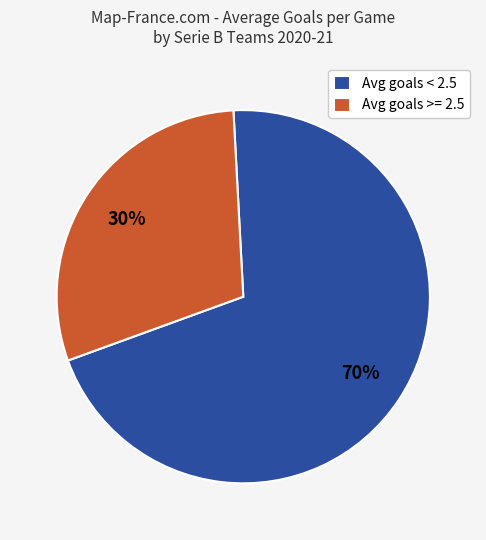

What is the ratio of the value at Avg goals >= 2.5 to the value at Avg goals < 2.5?

0.4